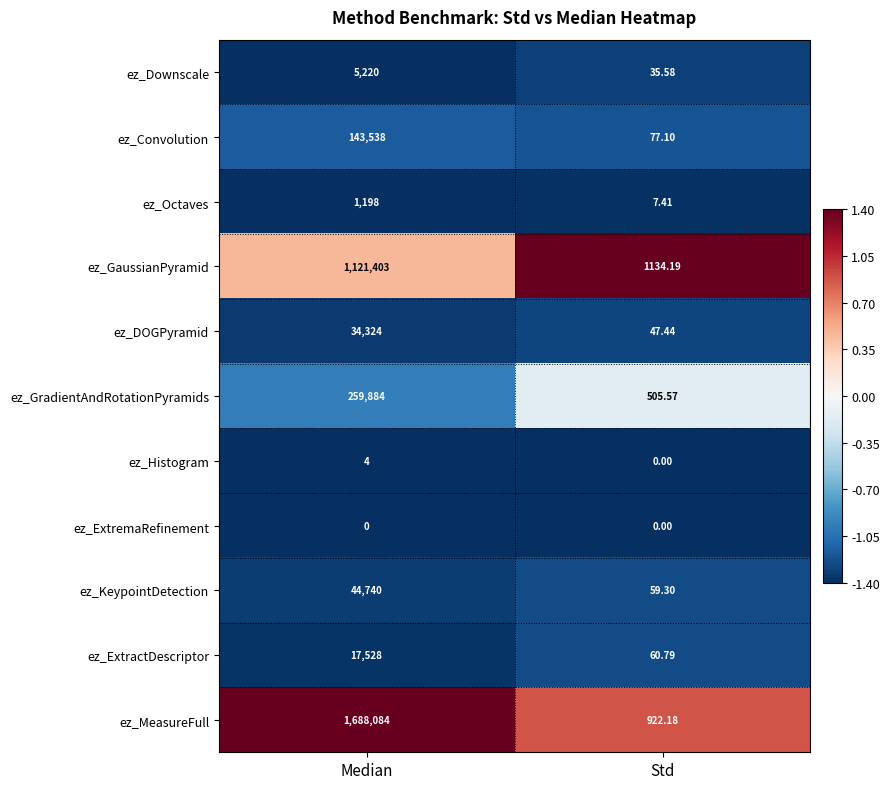

Between Median and Std, which series saw the biggest shift?

ez_MeasureFull